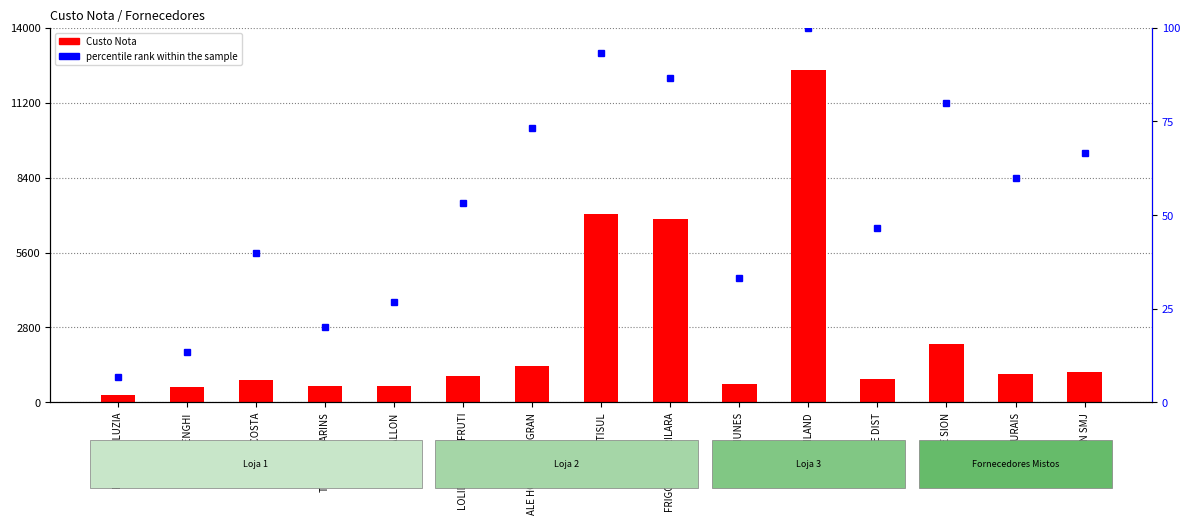

Which has a higher value, POLENGHI or FRUTISUL?

FRUTISUL